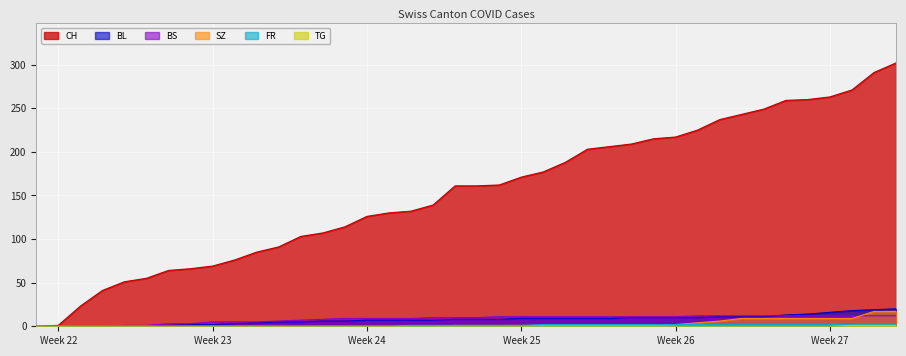

What are all the series names shown in the legend?

CH, BL, BS, SZ, FR, TG